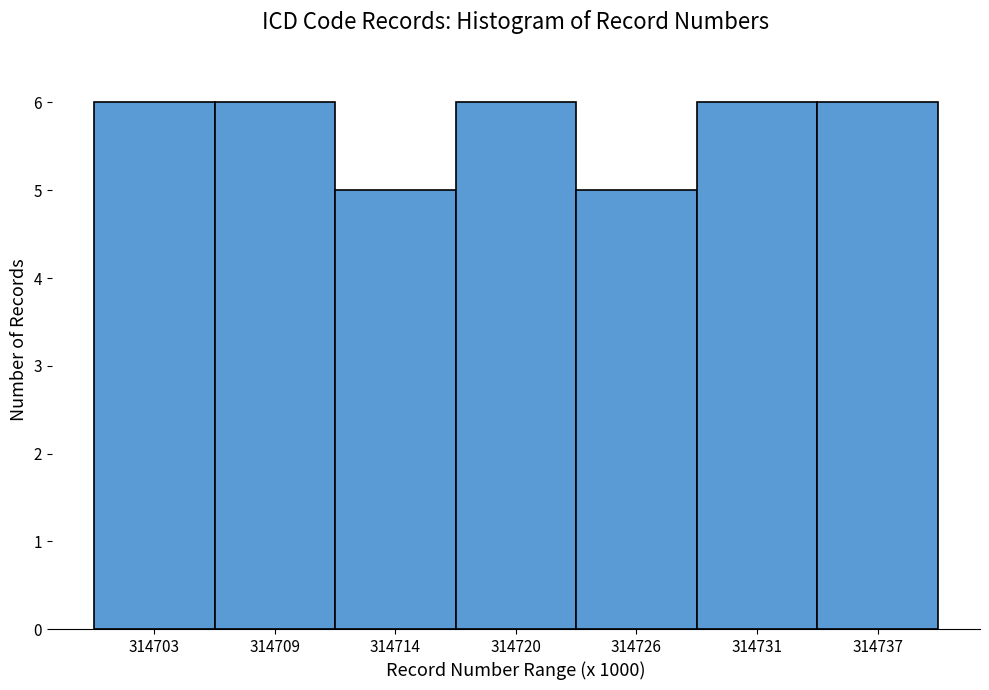

Reading left to right, extract all data points from this chart.

314703=6	314709=6	314714=5	314720=6	314726=5	314731=6	314737=6